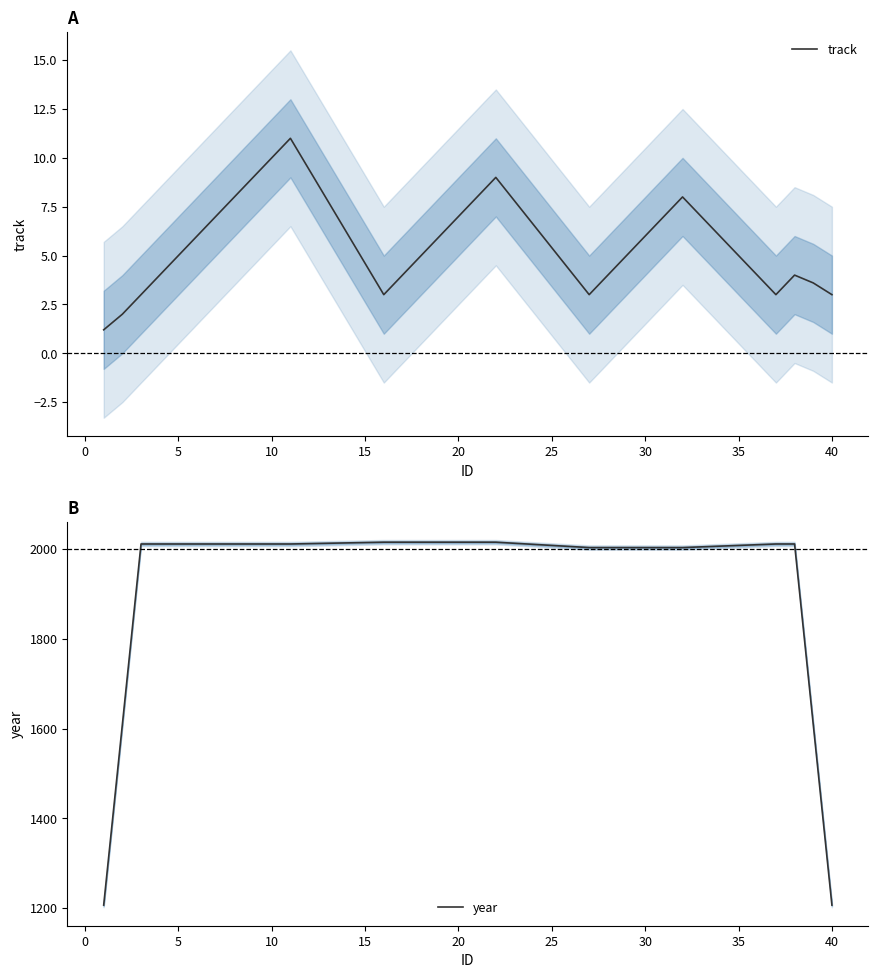

What is the minimum value for track?

1.2